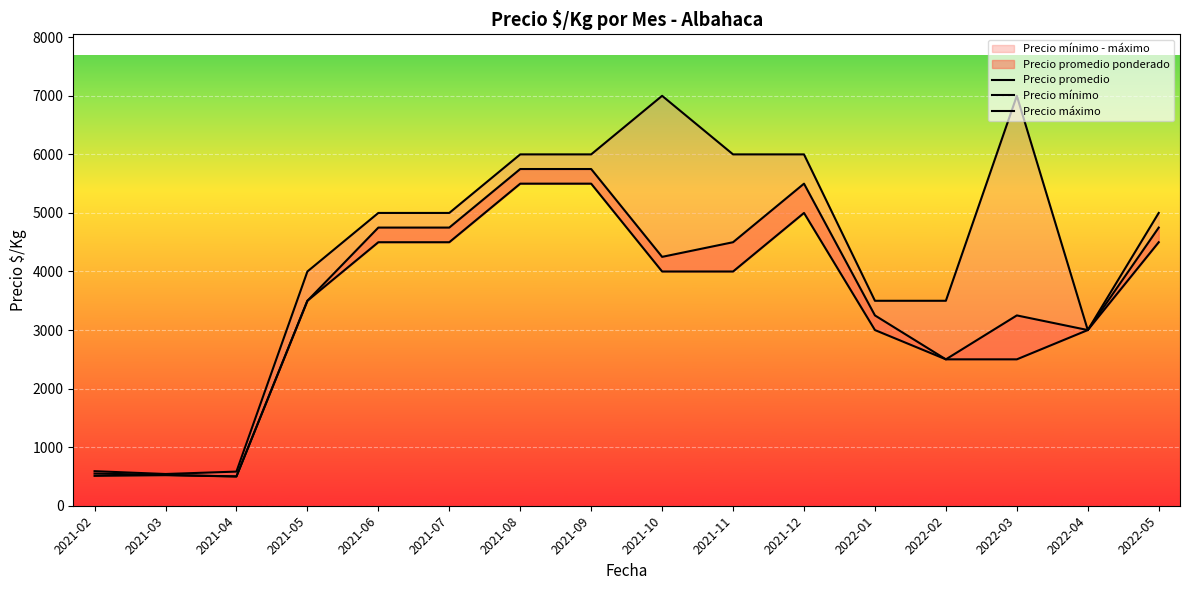

Is it true that Precio promedio equals 5768 at 2022-03?

False